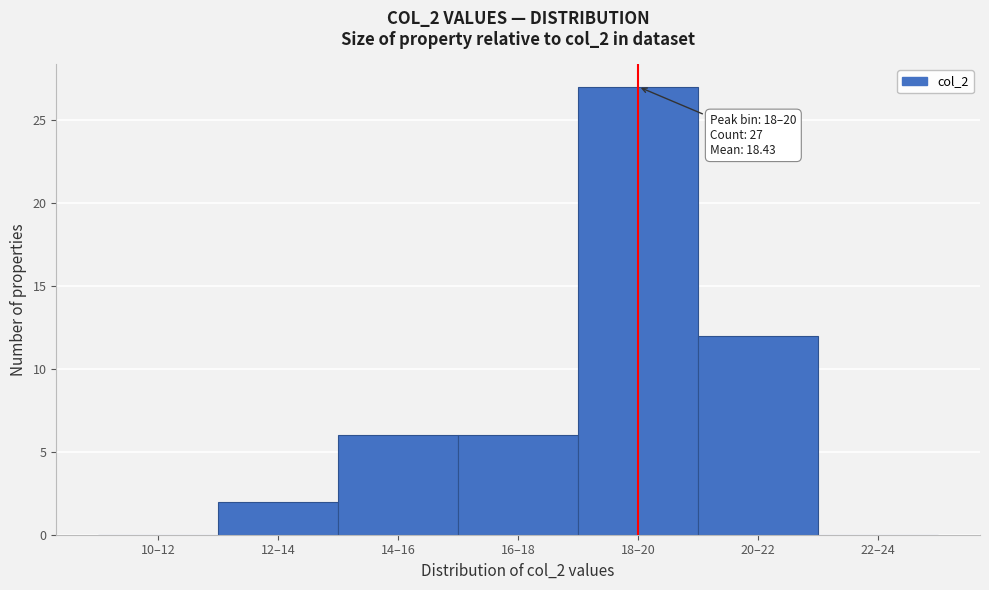

Reading left to right, list all the values displayed in this chart.

10–12=0	12–14=2	14–16=6	16–18=6	18–20=27	20–22=12	22–24=0